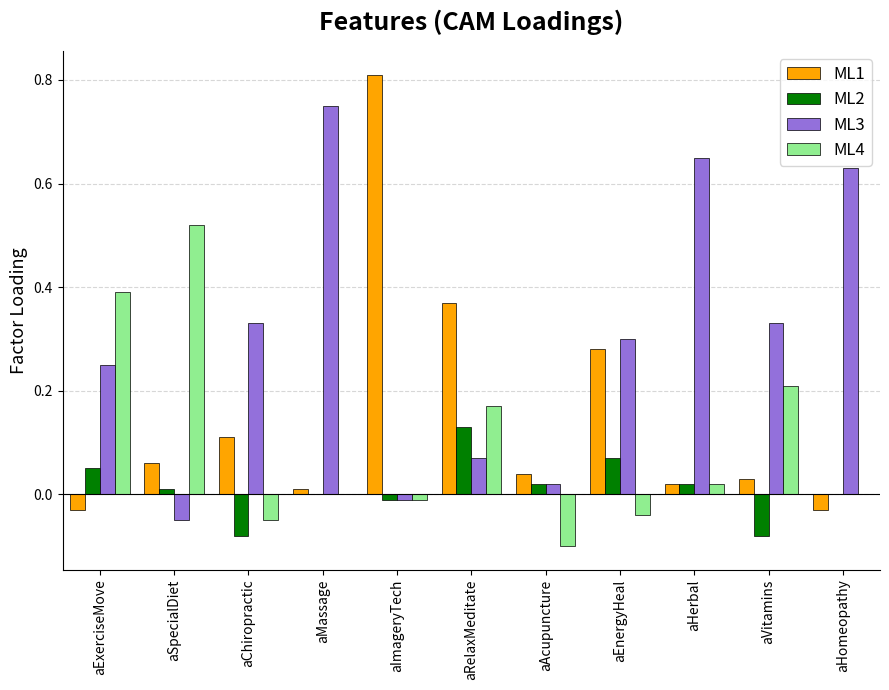

At which label does ML2 reach its peak?

aRelaxMeditate